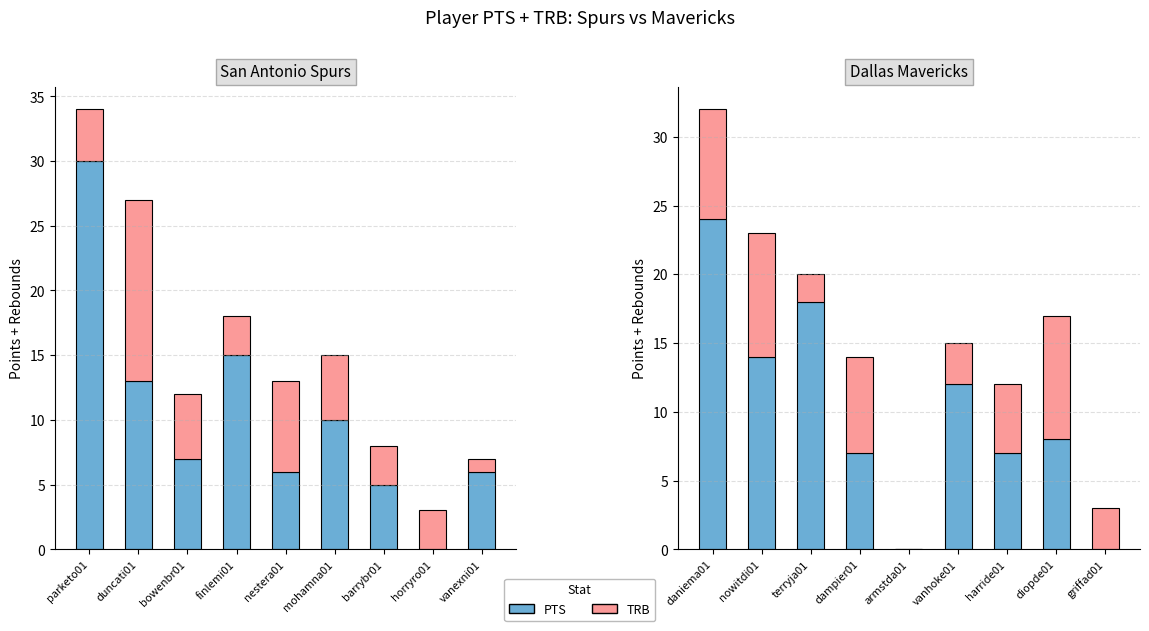

Is it true that TRB equals 2 at vanhoke01?

False